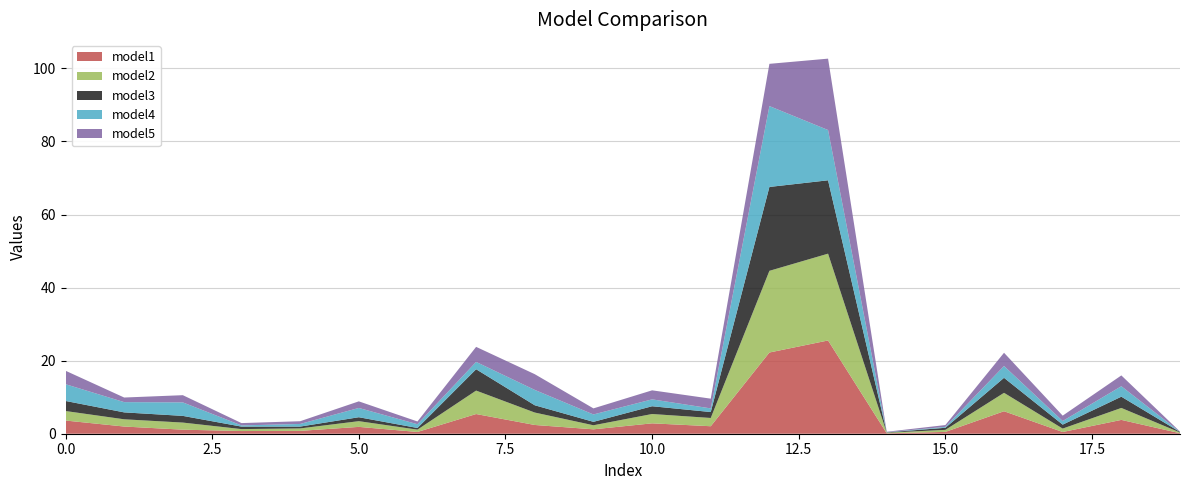

Reading right to left, list all the values displayed in this chart.

model1: 0.1	3.8	0.5	6.2	0.5	0.1	25.5	22.2	2.1	2.8	1.2	2.4	5.4	0.5	1.9	0.8	0.7	1.1	2.0	3.6
model2: 0.2	3.3	0.9	5.0	0.6	0.2	23.8	22.4	2.3	2.6	1.1	3.4	6.4	0.6	1.6	0.7	0.5	1.9	2.0	2.6
model3: 0.1	3.1	1.1	4.1	0.6	0.1	20.1	23.0	1.6	2.1	0.9	2.0	5.8	0.5	1.1	0.5	0.7	1.8	1.9	2.8
model4: 0.0	2.9	1.0	3.2	0.2	0.0	13.8	22.1	1.0	1.9	2.0	4.2	2.0	1.0	2.5	0.7	0.3	3.7	2.8	4.6
model5: 0.1	3.0	1.5	3.6	0.5	0.1	19.5	11.6	2.7	2.5	1.7	4.3	4.1	0.7	1.8	0.7	0.6	2.0	1.3	3.7